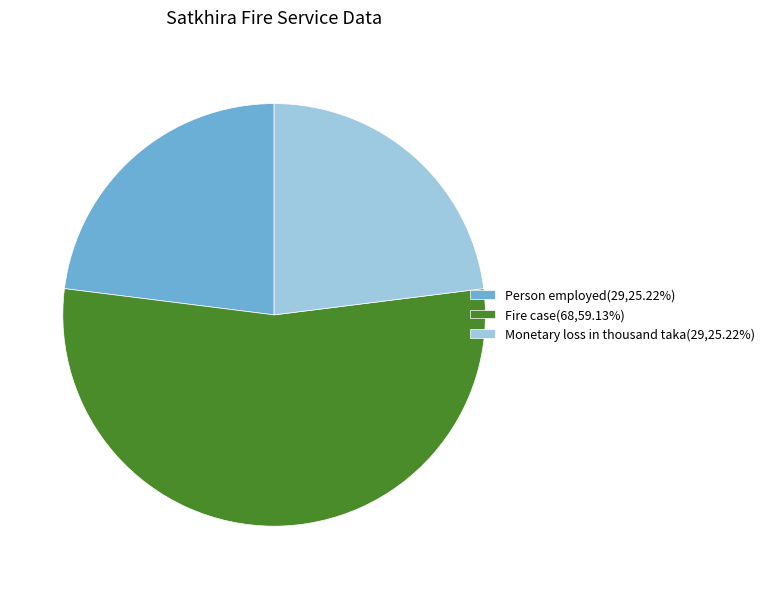

Do Person employed(29,25.22%) and Fire case(68,59.13%) together represent more than half of the pie?

Yes